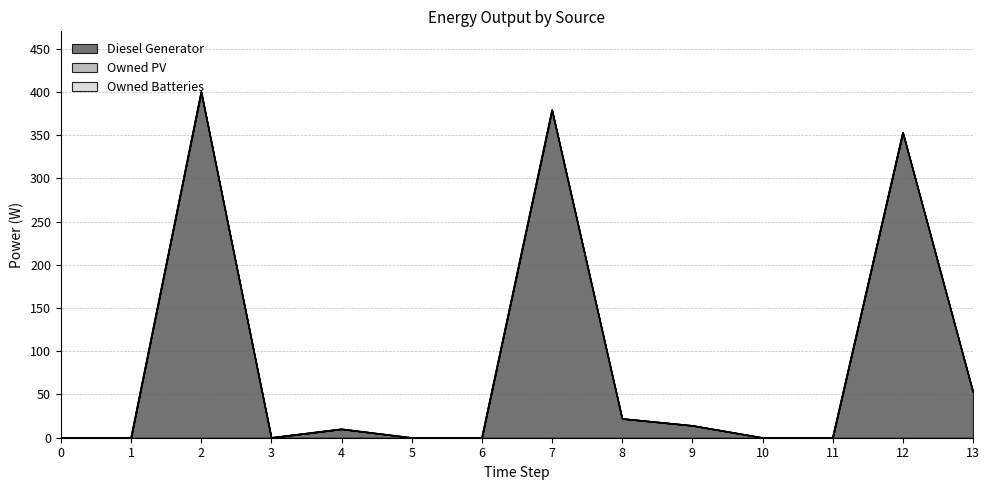

Reading left to right, extract all data points from this chart.

Diesel Generator: 0=0	1=0	2=400	3=0	4=10	5=0	6=0	7=379	8=22	9=14	10=0	11=0	12=353	13=53
Owned PV: 0=0	1=0	2=0	3=0	4=0	5=0	6=0	7=0	8=0	9=0	10=0	11=0	12=0	13=0
Owned Batteries: 0=0	1=0	2=0	3=0	4=0	5=0	6=0	7=0	8=0	9=0	10=0	11=0	12=0	13=0